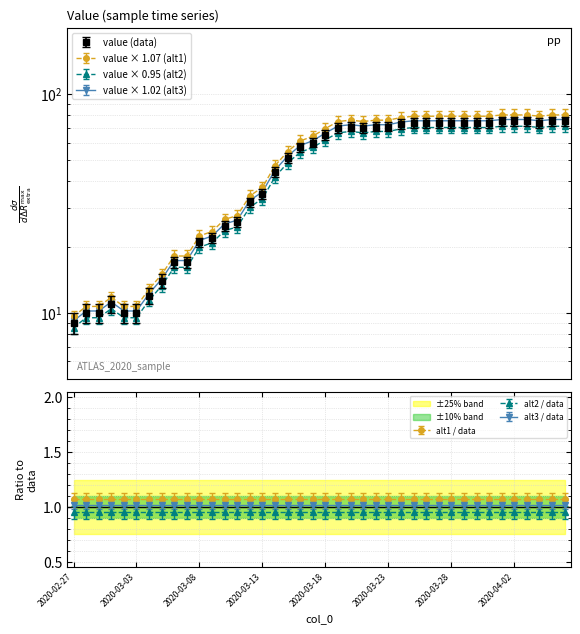

Rank the categories by value from highest to lowest.

2020-04-01, 2020-04-02, 2020-04-03, 2020-04-05, 2020-04-06, 2020-03-25, 2020-03-26, 2020-03-27, 2020-03-28, 2020-03-29, 2020-03-30, 2020-03-31, 2020-04-04, 2020-03-24, 2020-03-20, 2020-03-22, 2020-03-23, 2020-03-19, 2020-03-21, 2020-03-18, 2020-03-17, 2020-03-16, 2020-03-15, 2020-03-14, 2020-03-13, 2020-03-12, 2020-03-11, 2020-03-10, 2020-03-09, 2020-03-08, 2020-03-06, 2020-03-07, 2020-03-05, 2020-03-04, 2020-03-01, 2020-02-28, 2020-02-29, 2020-03-02, 2020-03-03, 2020-02-27